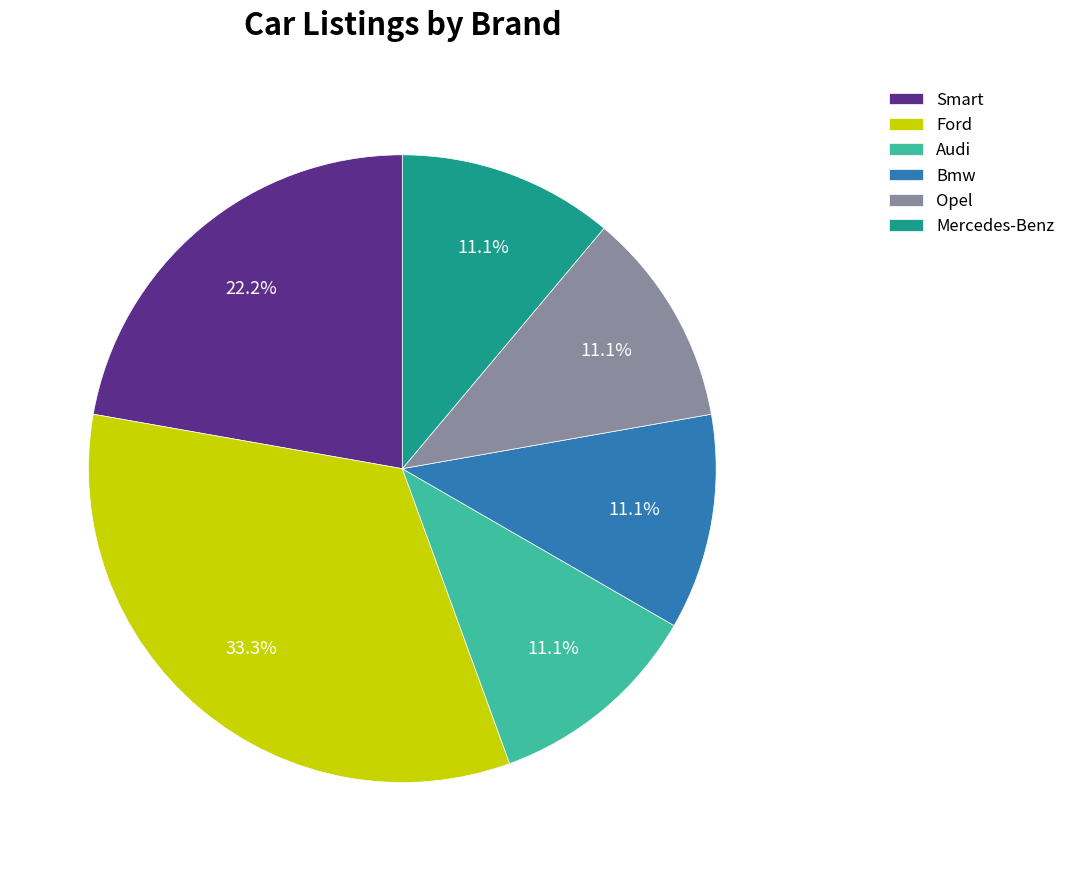

Count the number of slices in the pie.

6